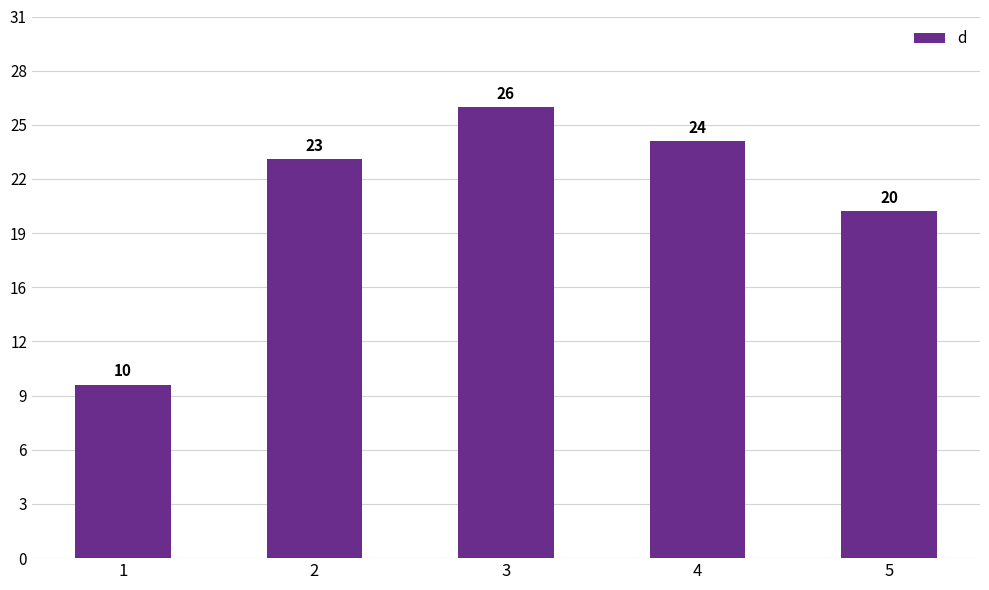

Does the chart contain any negative values?

No